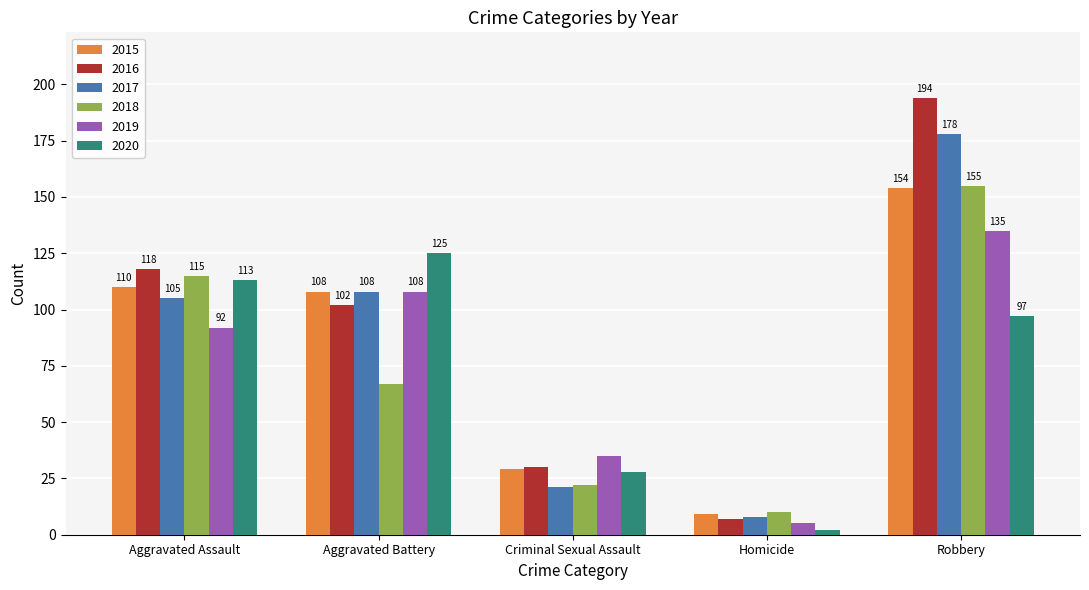

What is the label of the 2nd bar from the left?

Aggravated Battery